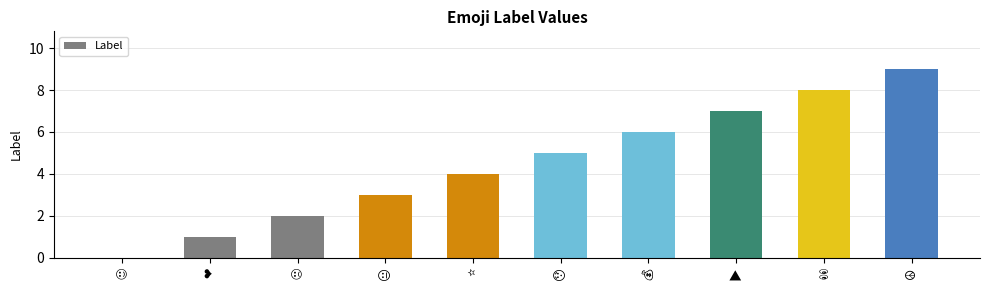

Are the bars horizontal?

No